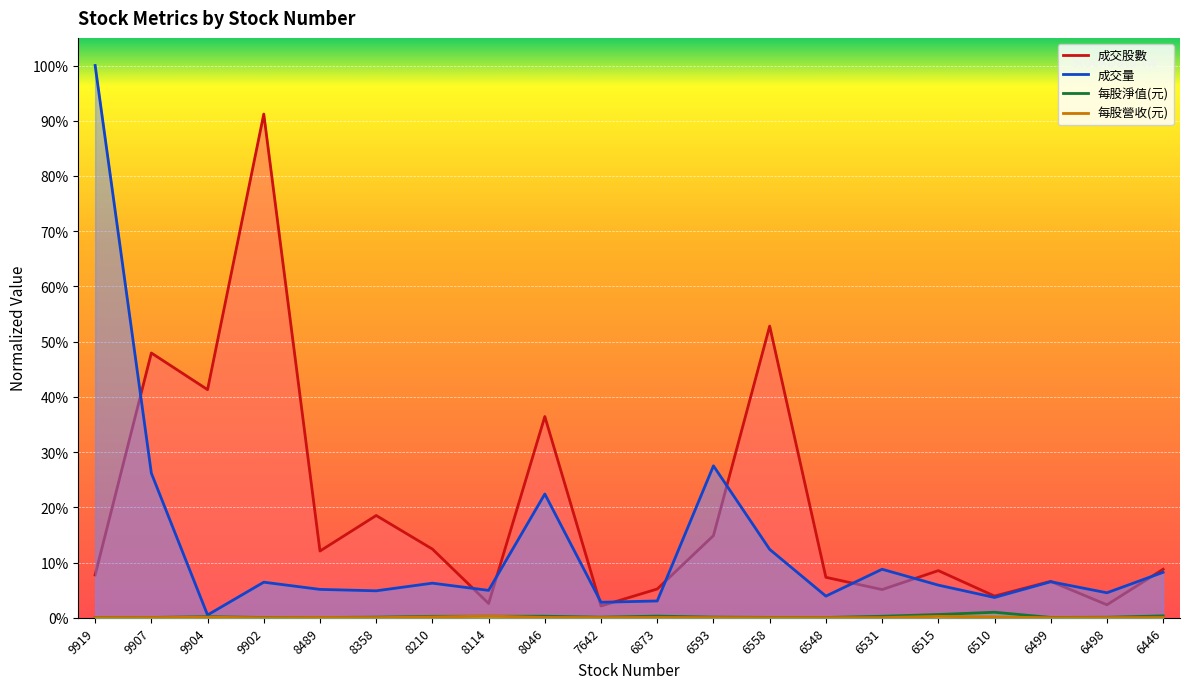

Does the chart display data point markers on the line(s)?

No